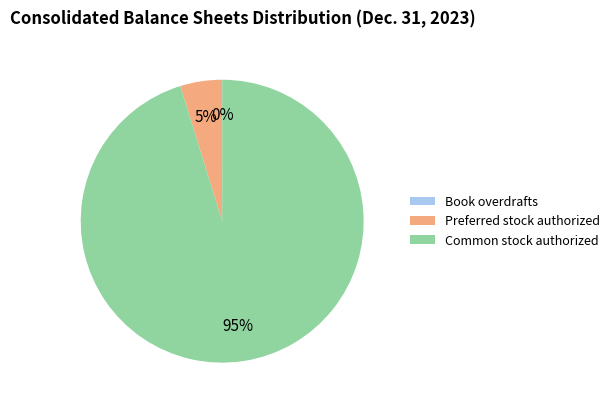

To the nearest percent, what percentage of the pie is Preferred stock authorized?

5%